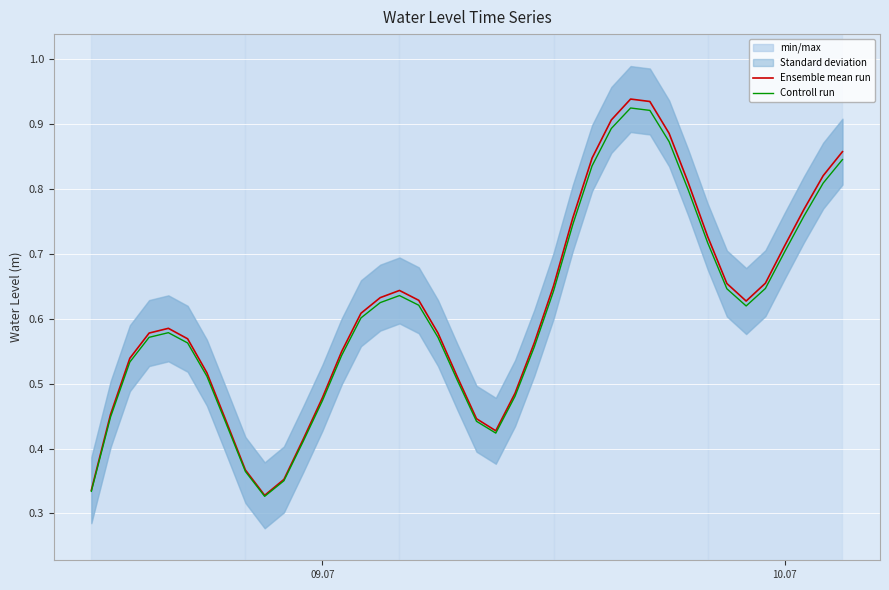

True or false: Ensemble mean run has a value of 0.8 at 09.07.

False